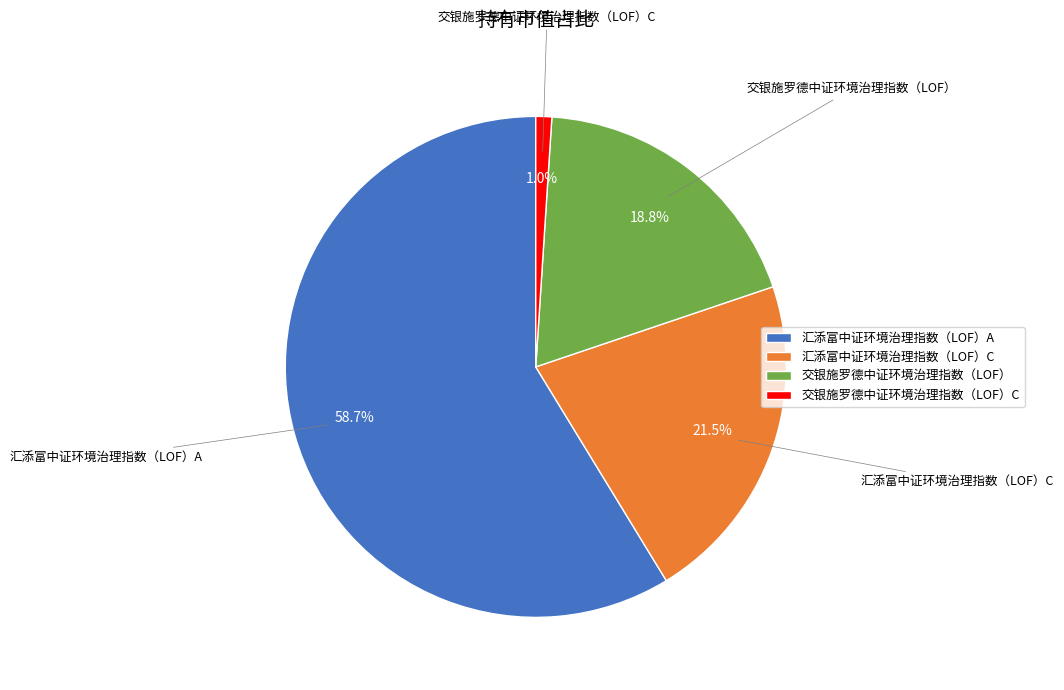

Rank the categories by value from highest to lowest.

汇添富中证环境治理指数（LOF）A, 汇添富中证环境治理指数（LOF）C, 交银施罗德中证环境治理指数（LOF）, 交银施罗德中证环境治理指数（LOF）C